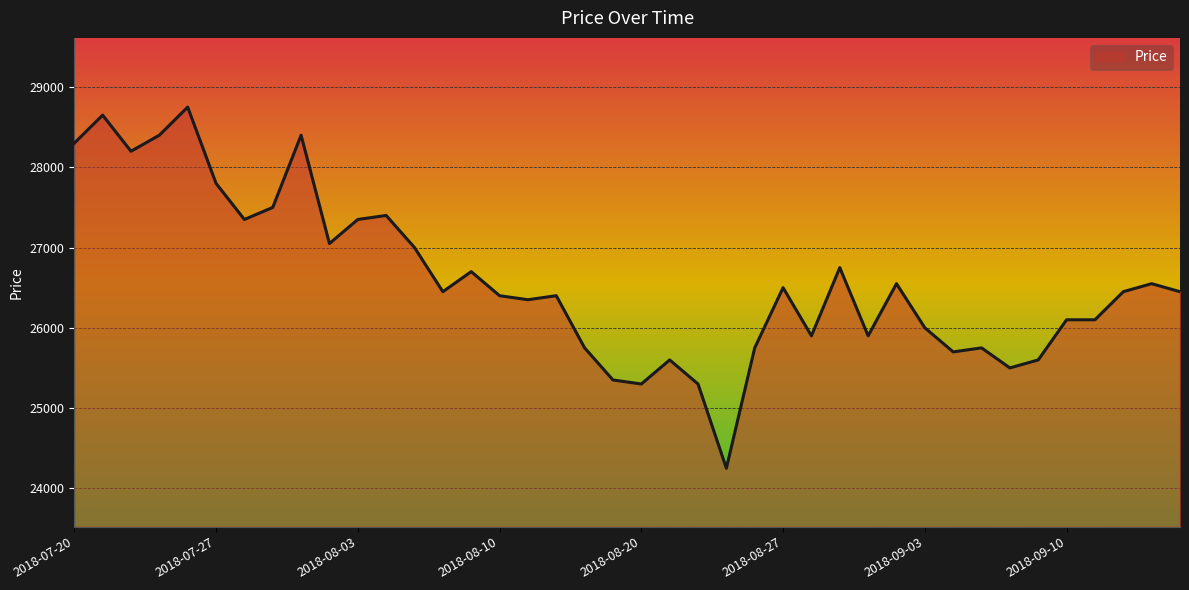

What is the maximum value shown in the chart?

28750